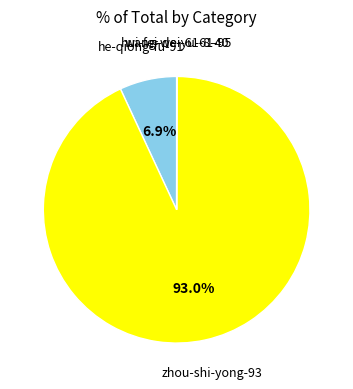

What portion of the pie excludes he-qiong-fu-91?

93.1%